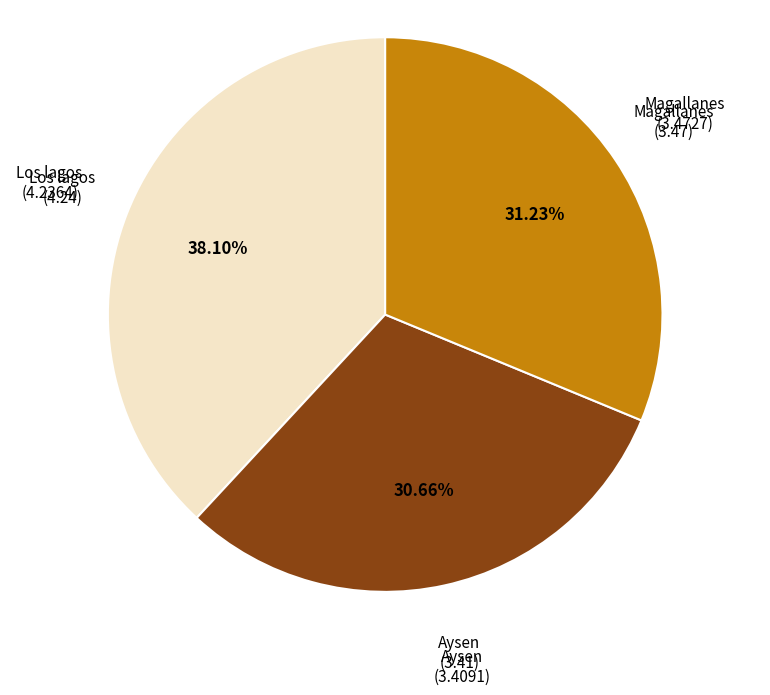

How many segments does this pie chart have?

3